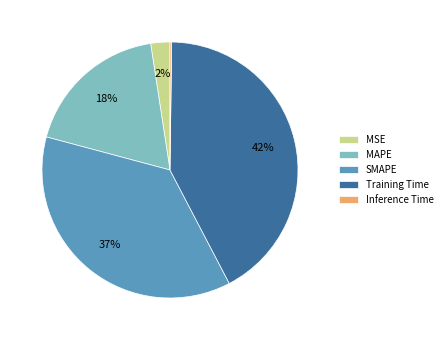

Approximately how many times larger is the value at SMAPE compared to Training Time?

0.9